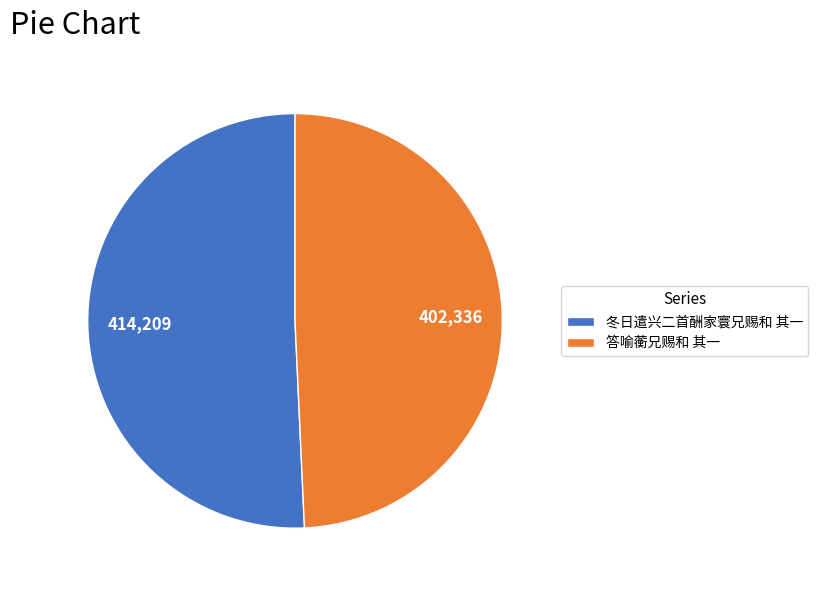

Combined, do 答喻蘅兄赐和 其一 and 冬日遣兴二首酬家寰兄赐和 其一 account for over 50%?

Yes